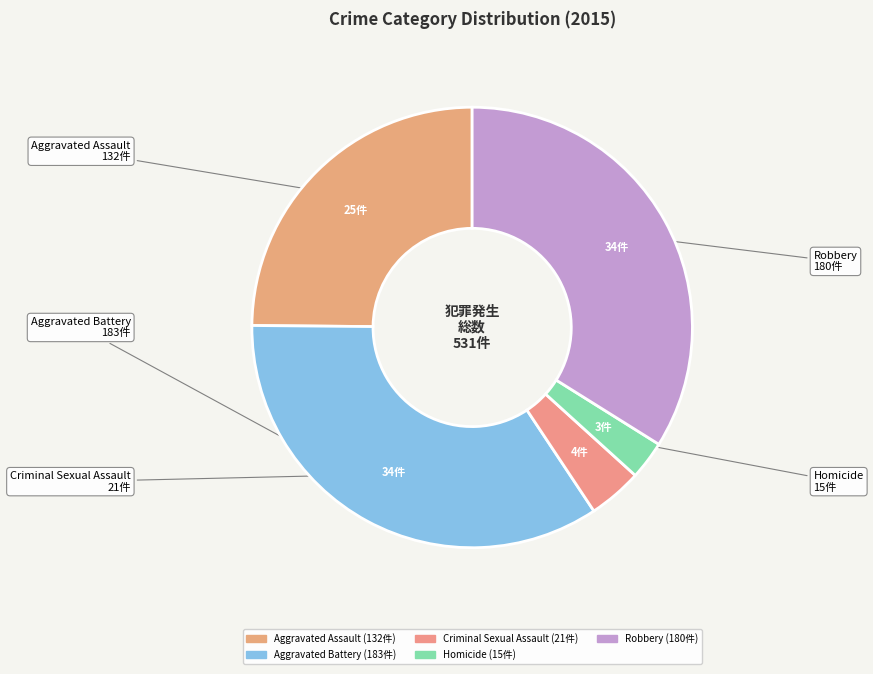

Which category has the smallest portion of the pie?

Homicide